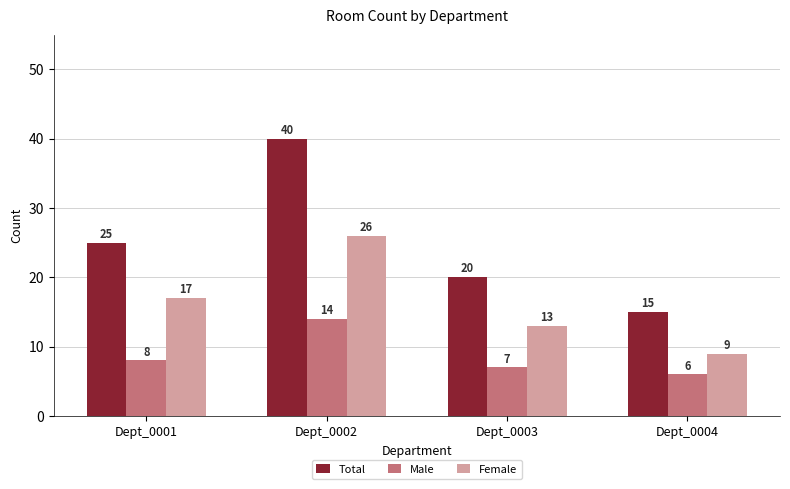

Which series changed the most between Dept_0002 and Dept_0003?

Total